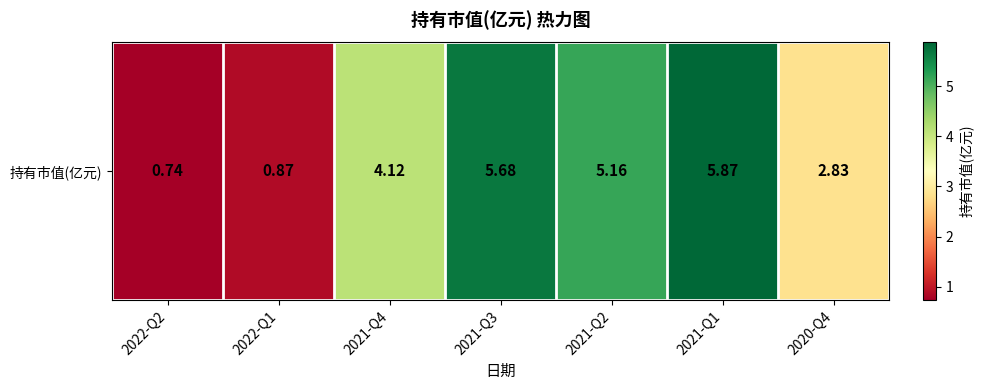

True or false: the data shows 1.3 at 2020-Q4.

False